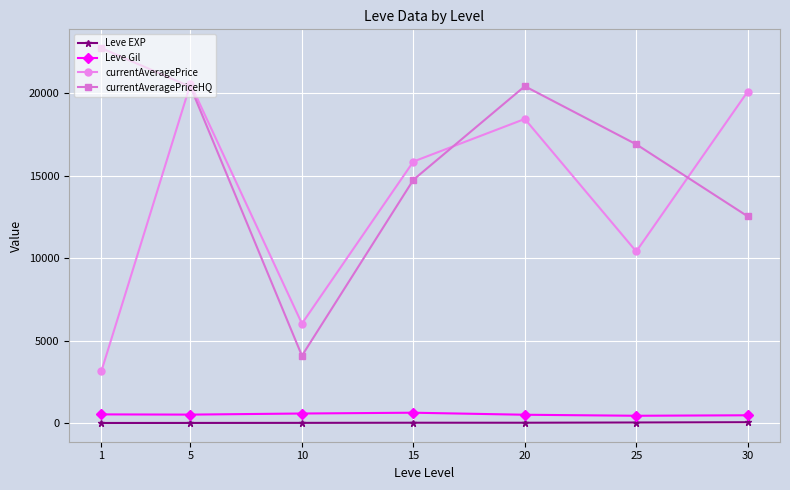

How many lines are shown in the chart?

4